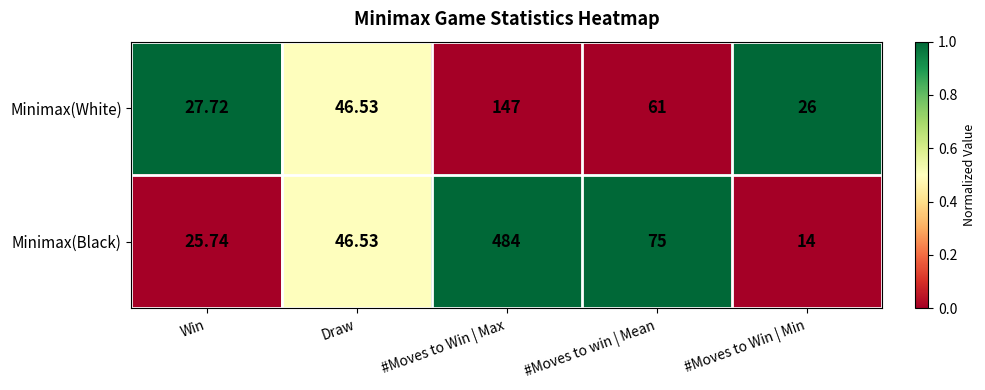

Which series changed the most between Draw and #Moves to win | Mean?

Minimax(Black)